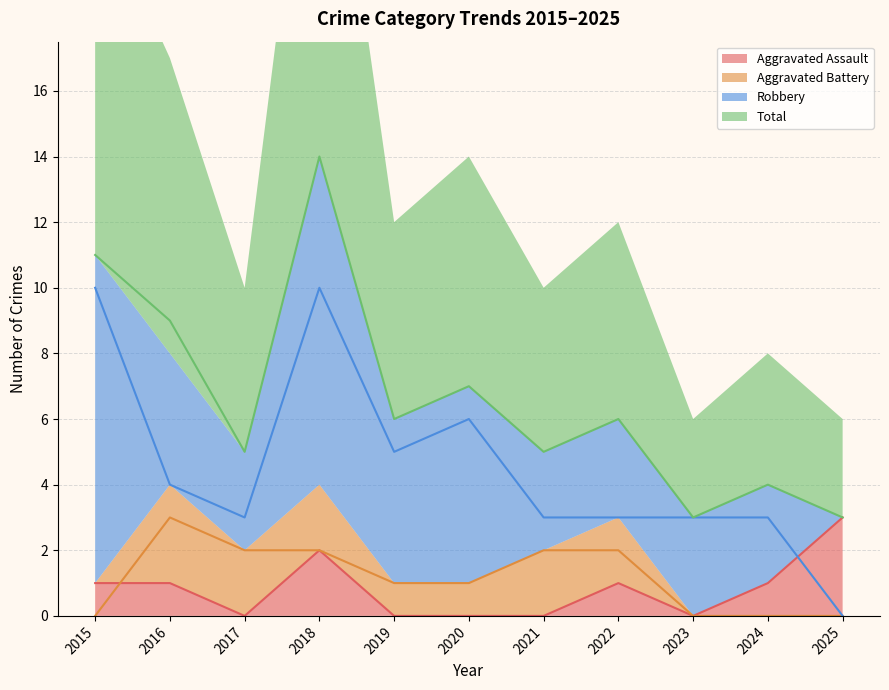

Reading left to right, list all the values displayed in this chart.

Aggravated Assault: 1	1	0	2	0	0	0	1	0	1	3
Aggravated Battery: 0	3	2	2	1	1	2	2	0	0	0
Robbery: 10	4	3	10	5	6	3	3	3	3	0
Total: 11	9	5	14	6	7	5	6	3	4	3